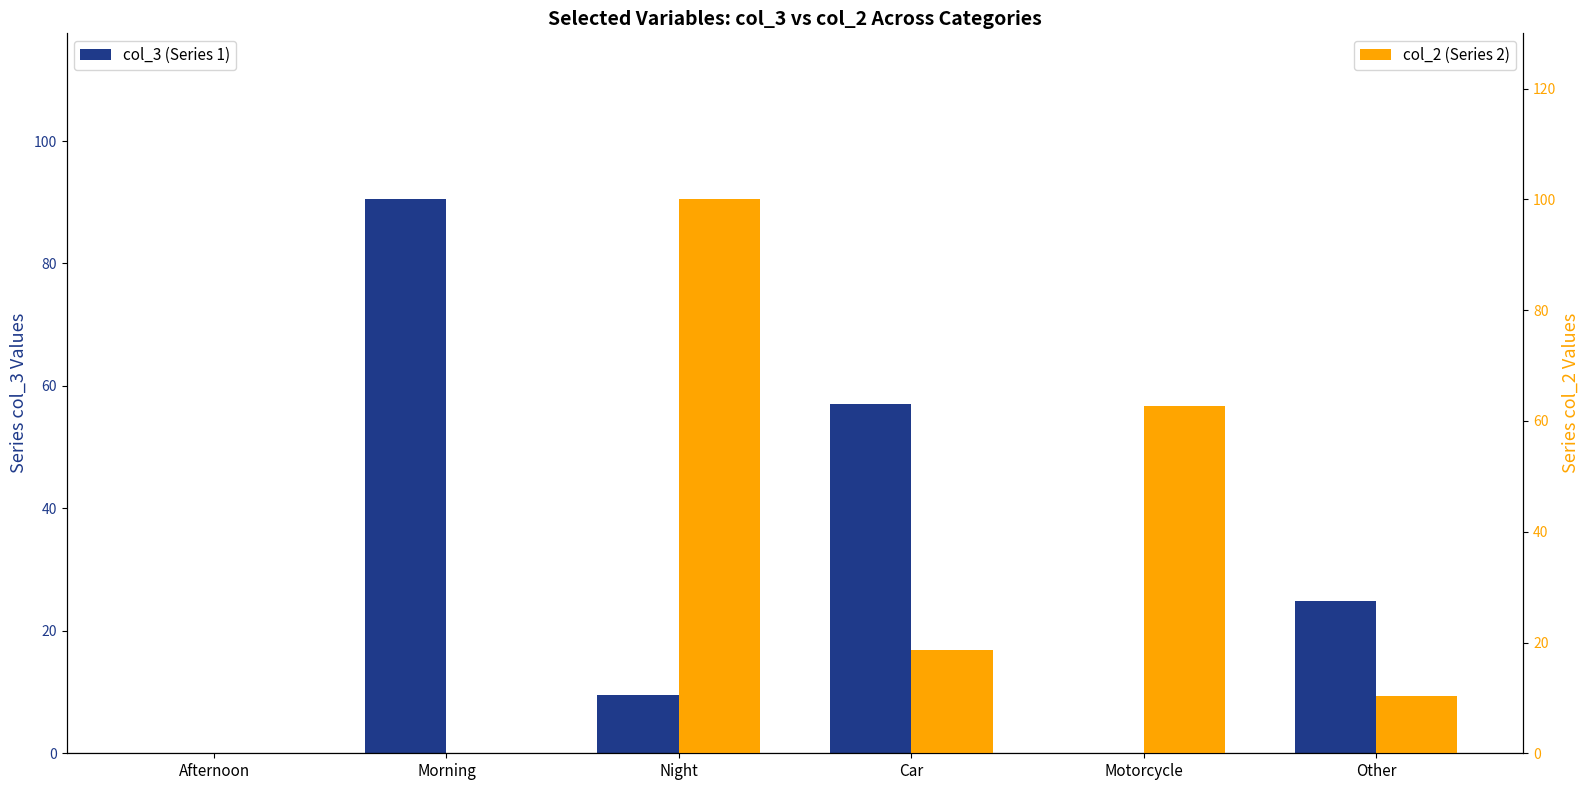

At how many categories does at least one series exceed 19?

5